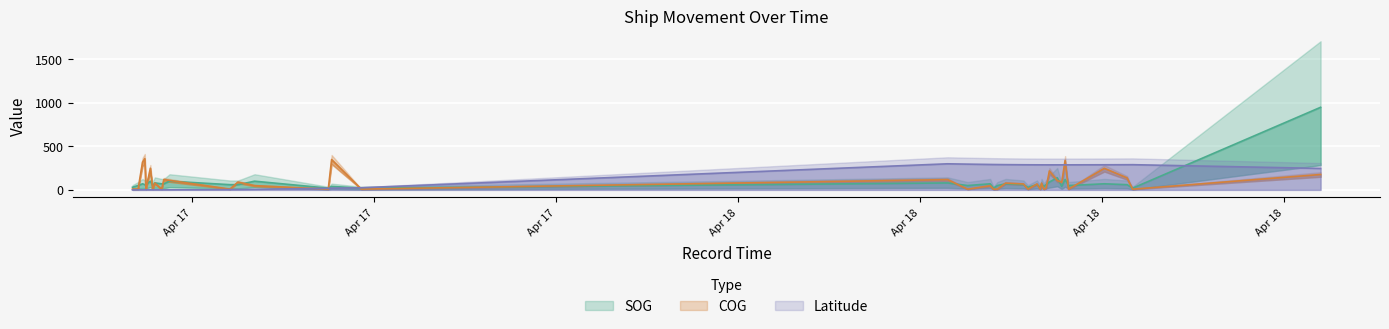

True or false: Latitude has a value of 289.6 at 2024-04-18 13:50:16.

True